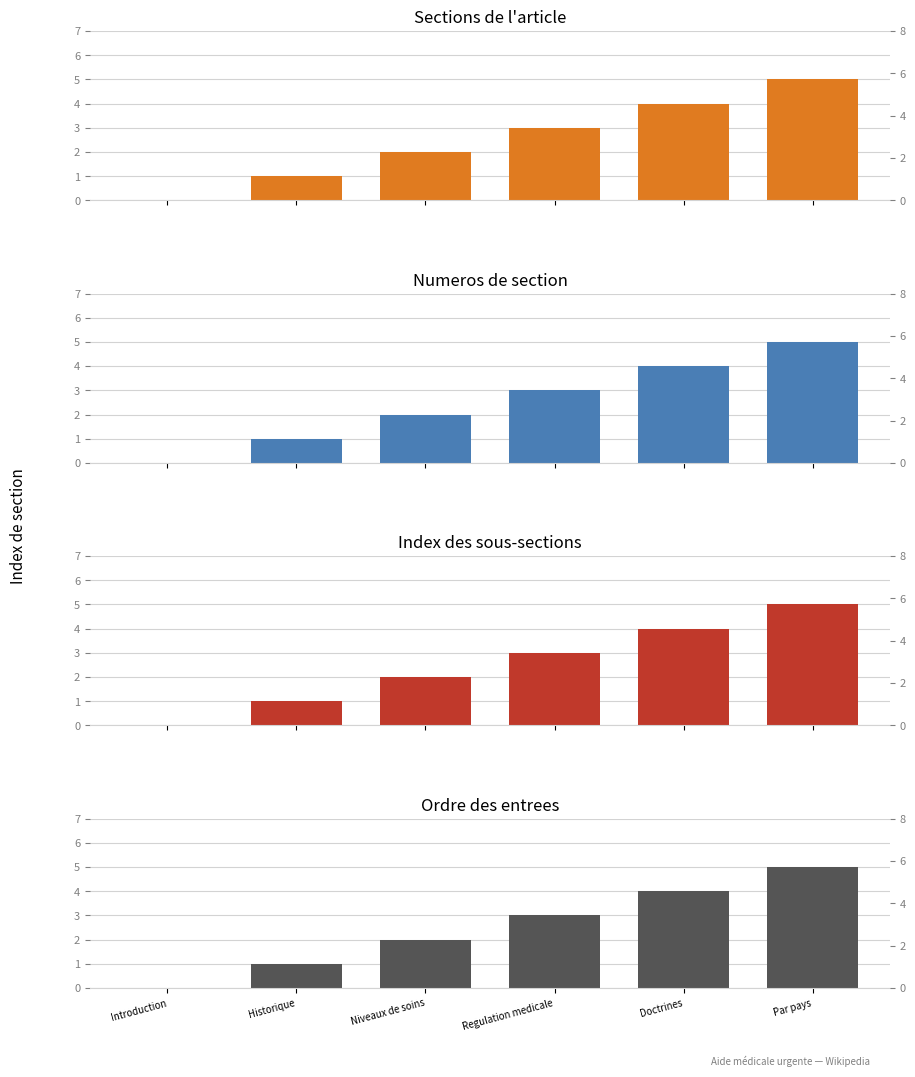

What is the average value of the Numeros de section series?

2